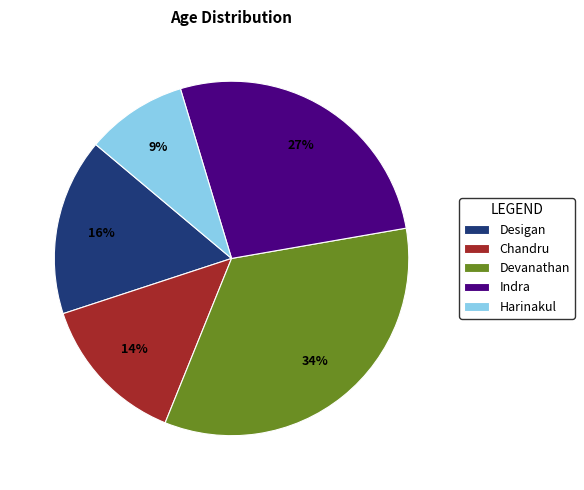

Does Harinakul account for over 50% of the chart?

No